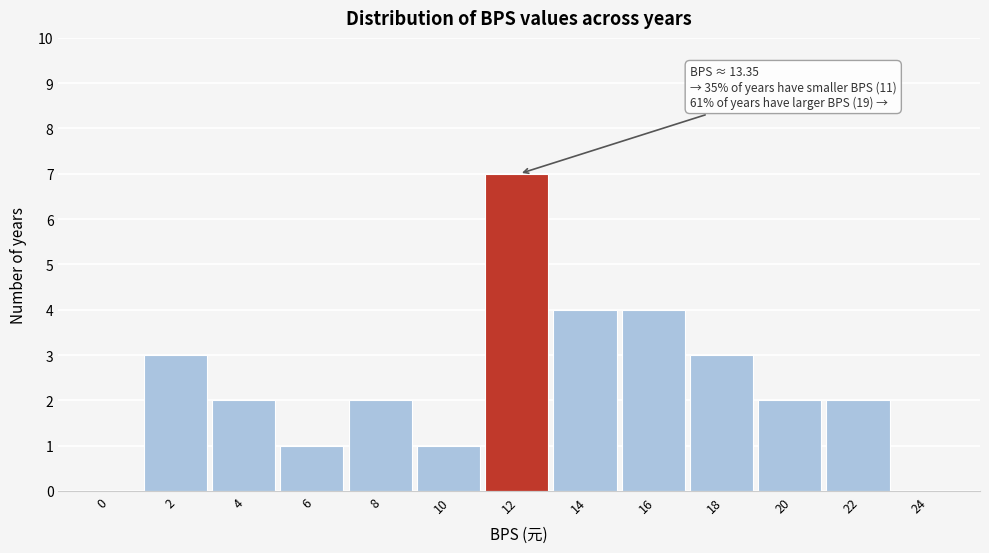

Reading left to right, extract all data points from this chart.

0=0	2=3	4=2	6=1	8=2	10=1	12=7	14=4	16=4	18=3	20=2	22=2	24=0